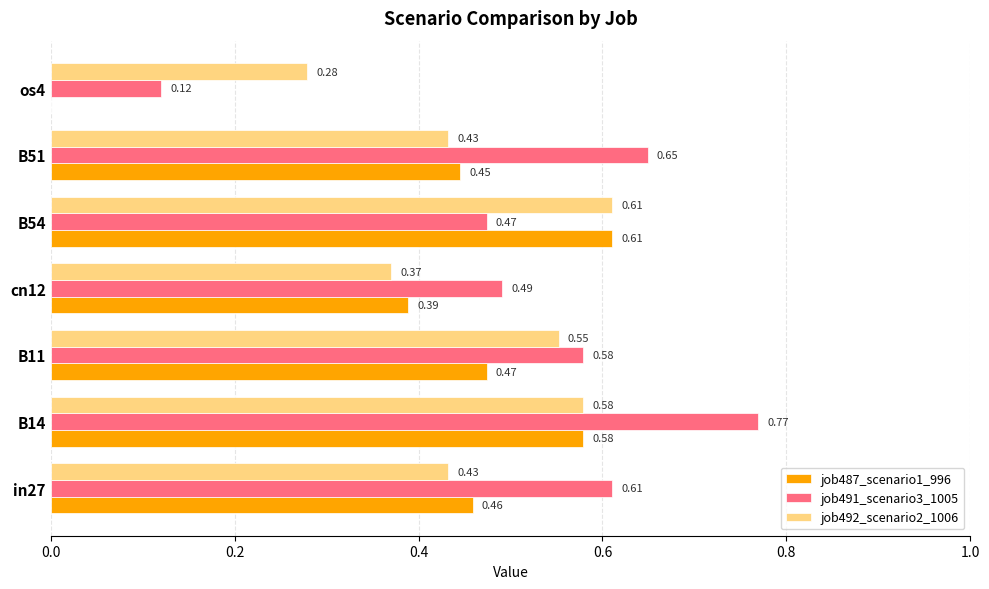

What is the total value across all series at B11?

1.6